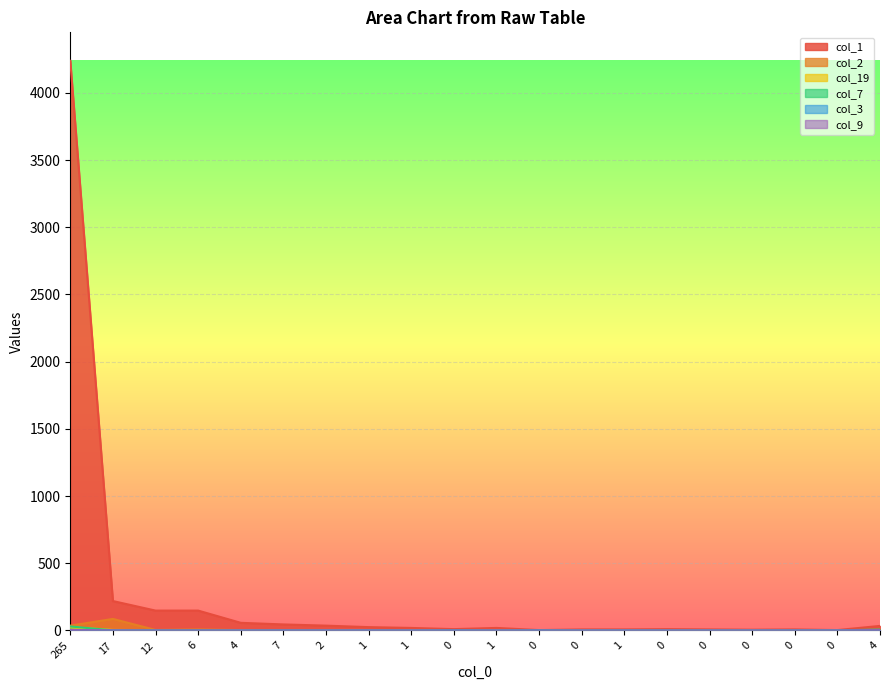

How many lines are shown in the chart?

6